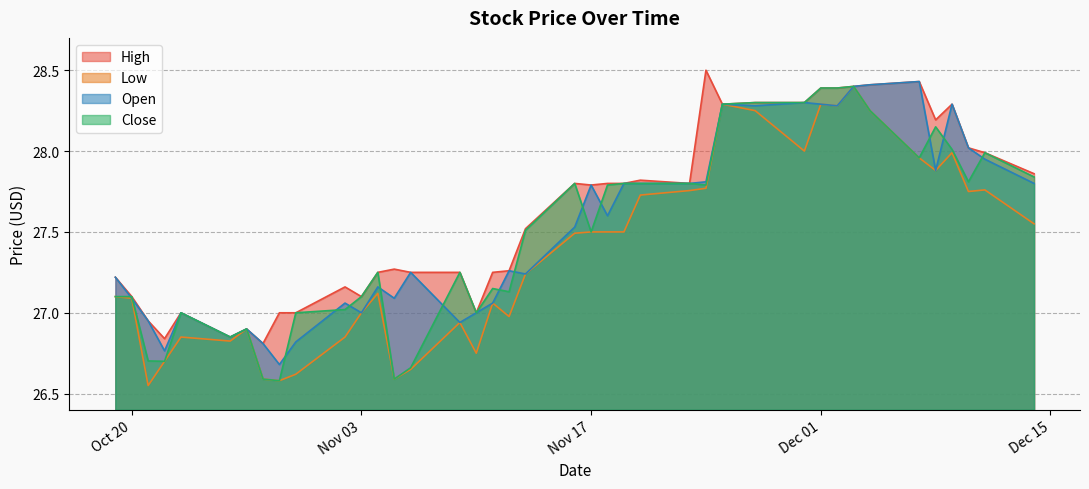

Reading right to left, extract all data points from this chart.

High: 39=27.2	38=27.1	37=26.9	36=26.8	35=27.0	34=26.9	33=26.9	32=26.8	31=27.0	30=27.0	29=27.2	28=27.1	27=27.2	26=27.3	25=27.2	24=27.2	23=27.0	22=27.2	21=27.3	20=27.5	19=27.8	18=27.8	17=27.8	16=27.8	15=27.8	14=27.8	13=28.5	12=28.3	11=28.3	10=28.3	9=28.4	8=28.4	7=28.4	6=28.4	5=28.4	4=28.2	3=28.3	2=28.0	1=28.0	0=27.9
Low: 39=27.1	38=27.1	37=26.6	36=26.7	35=26.9	34=26.8	33=26.9	32=26.6	31=26.6	30=26.6	29=26.9	28=27.0	27=27.1	26=26.6	25=26.6	24=26.9	23=26.8	22=27.1	21=27.0	20=27.2	19=27.5	18=27.5	17=27.5	16=27.5	15=27.7	14=27.8	13=27.8	12=28.3	11=28.2	10=28.0	9=28.3	8=28.3	7=28.4	6=28.2	5=28.0	4=27.9	3=28.0	2=27.8	1=27.8	0=27.6
Open: 39=27.2	38=27.1	37=26.9	36=26.8	35=27.0	34=26.9	33=26.9	32=26.8	31=26.7	30=26.8	29=27.1	28=27.0	27=27.2	26=27.1	25=27.2	24=26.9	23=27.0	22=27.1	21=27.3	20=27.2	19=27.5	18=27.8	17=27.6	16=27.8	15=27.8	14=27.8	13=27.8	12=28.3	11=28.3	10=28.3	9=28.3	8=28.3	7=28.4	6=28.4	5=28.4	4=27.9	3=28.3	2=28.0	1=27.9	0=27.8
Close: 39=27.1	38=27.1	37=26.7	36=26.7	35=27.0	34=26.9	33=26.9	32=26.6	31=26.6	30=27.0	29=27.0	28=27.1	27=27.2	26=26.6	25=26.7	24=27.2	23=27.0	22=27.1	21=27.1	20=27.5	19=27.8	18=27.5	17=27.8	16=27.8	15=27.8	14=27.8	13=27.8	12=28.3	11=28.3	10=28.3	9=28.4	8=28.4	7=28.4	6=28.2	5=28.0	4=28.1	3=28.0	2=27.8	1=28.0	0=27.8